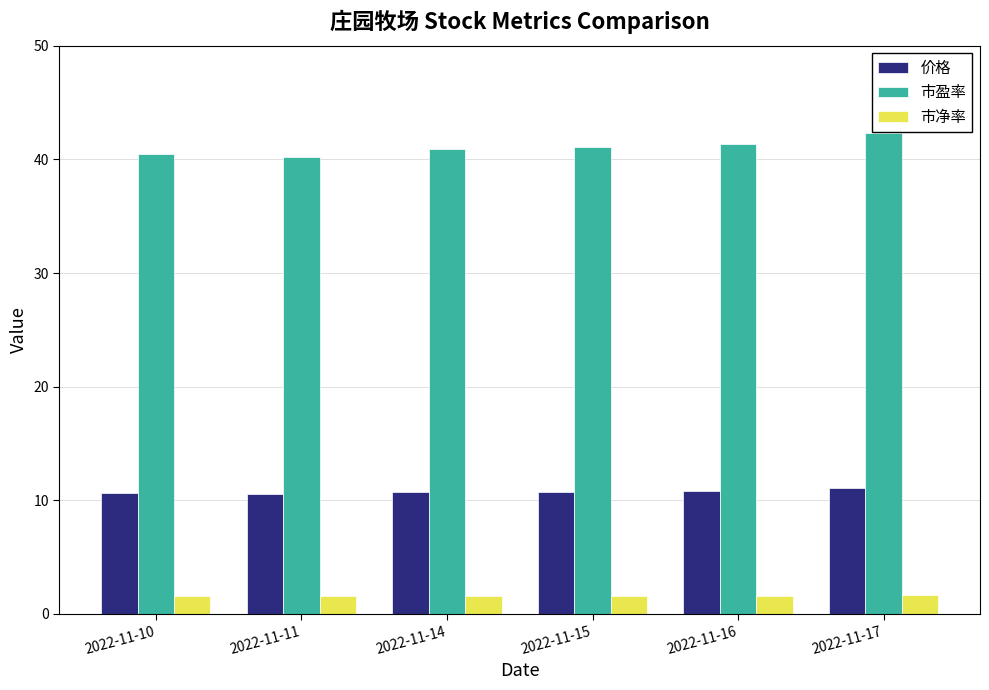

True or false: 市盈率 has a value of 68.1 at 2022-11-17.

False